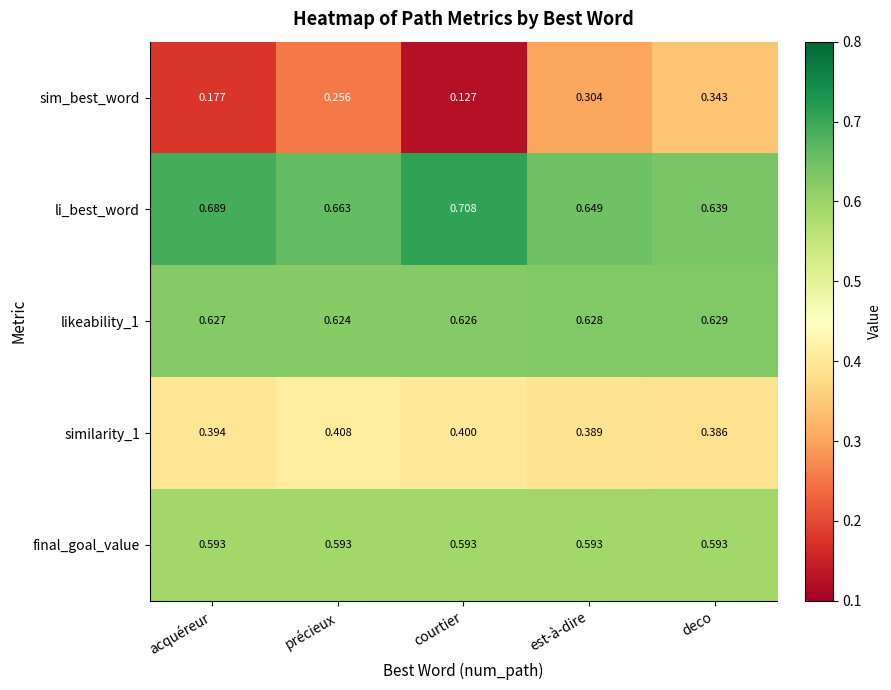

At which label does sim_best_word reach its peak?

deco